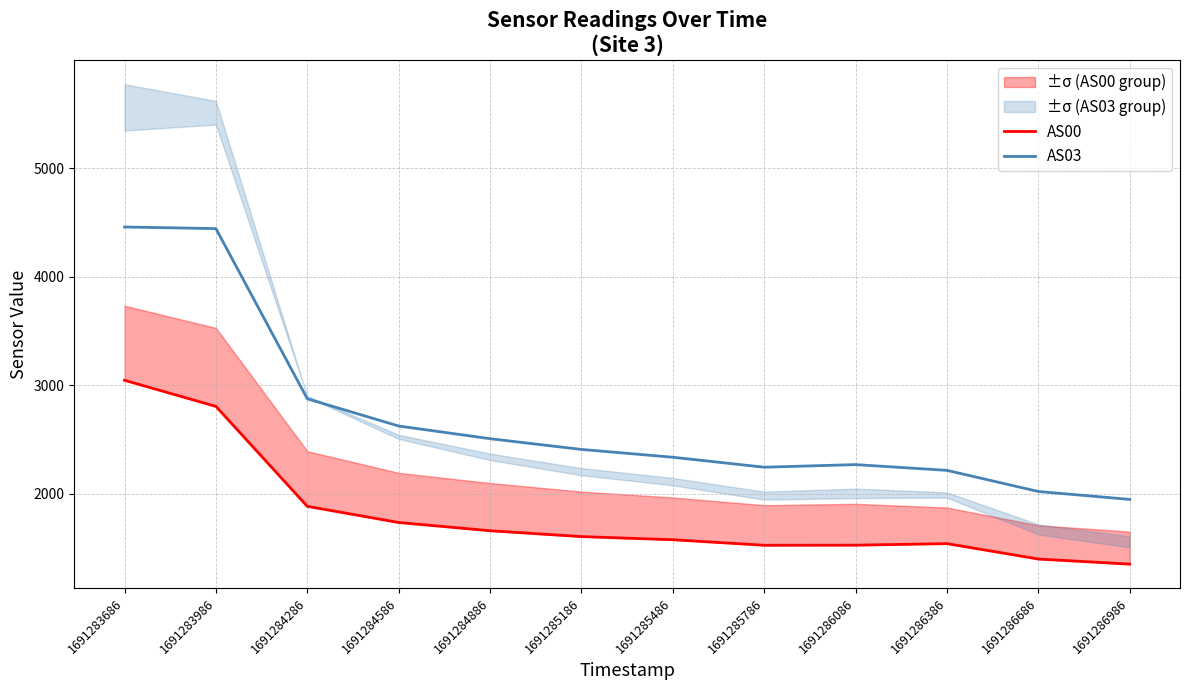

Rank the series by their average value, from lowest to highest.

AS00, AS03